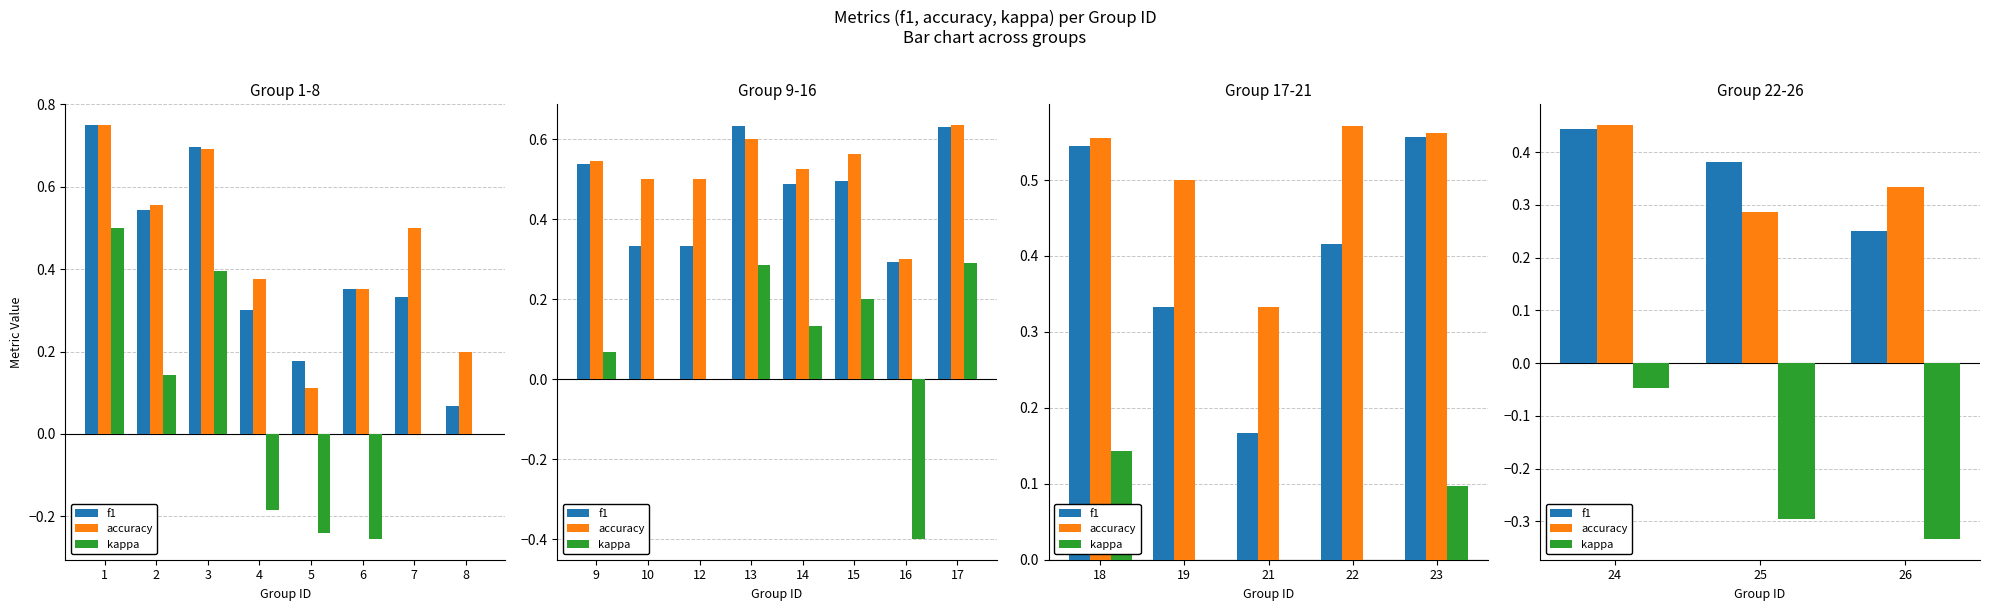

What are all the series names shown in the legend?

f1, accuracy, kappa